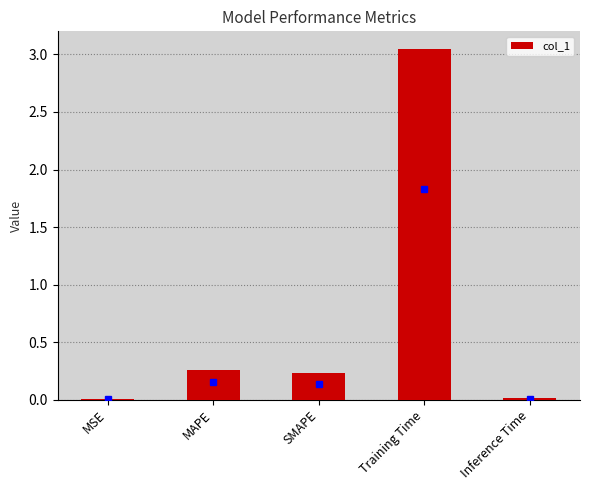

What is the difference between the values at Training Time and MAPE?

2.8